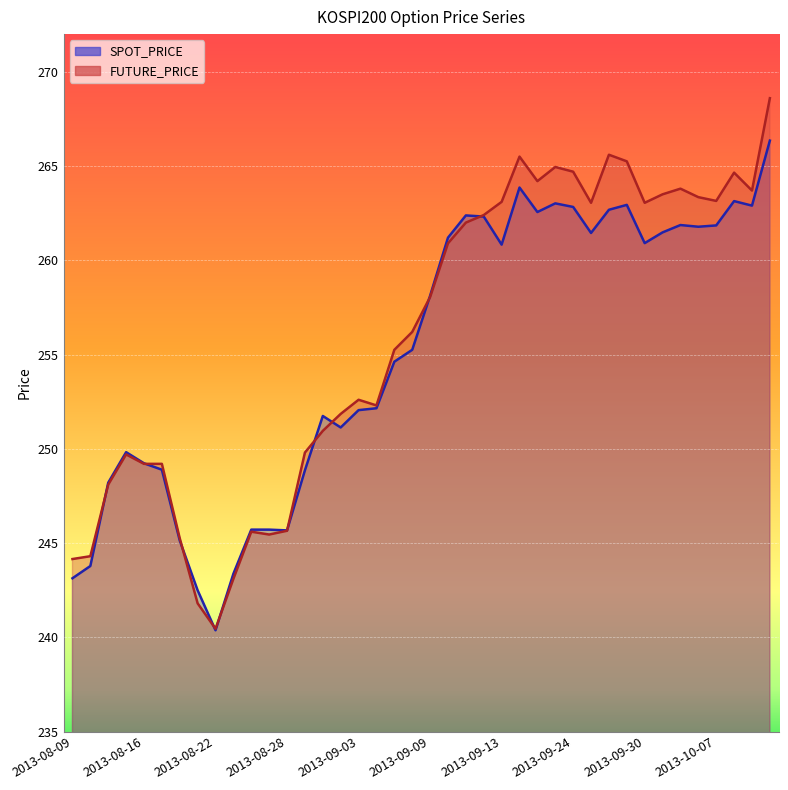

At which label does FUTURE_PRICE reach its minimum?

2013-08-22